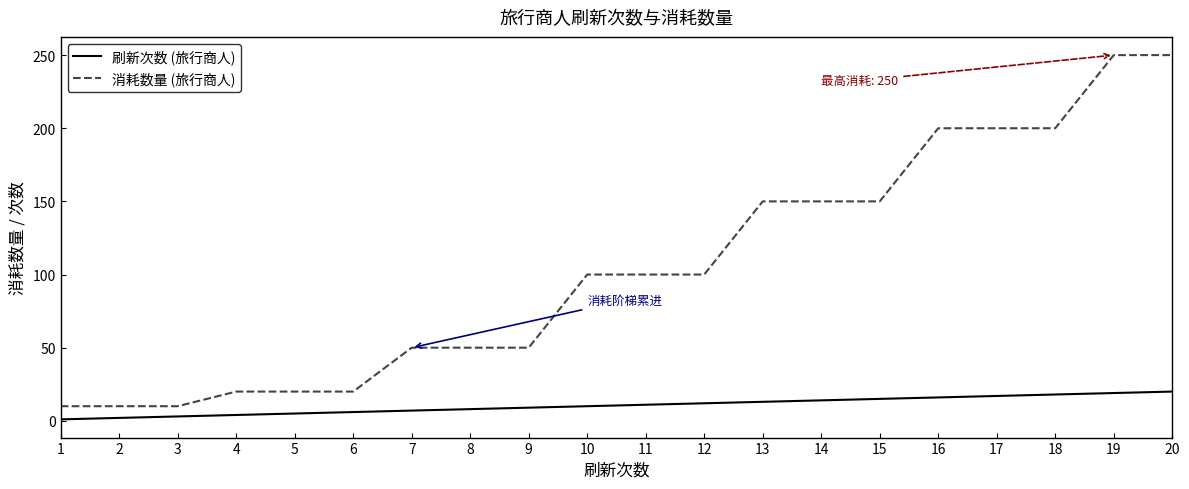

Rank the series by their maximum value, from lowest to highest.

刷新次数 (旅行商人), 消耗数量 (旅行商人)